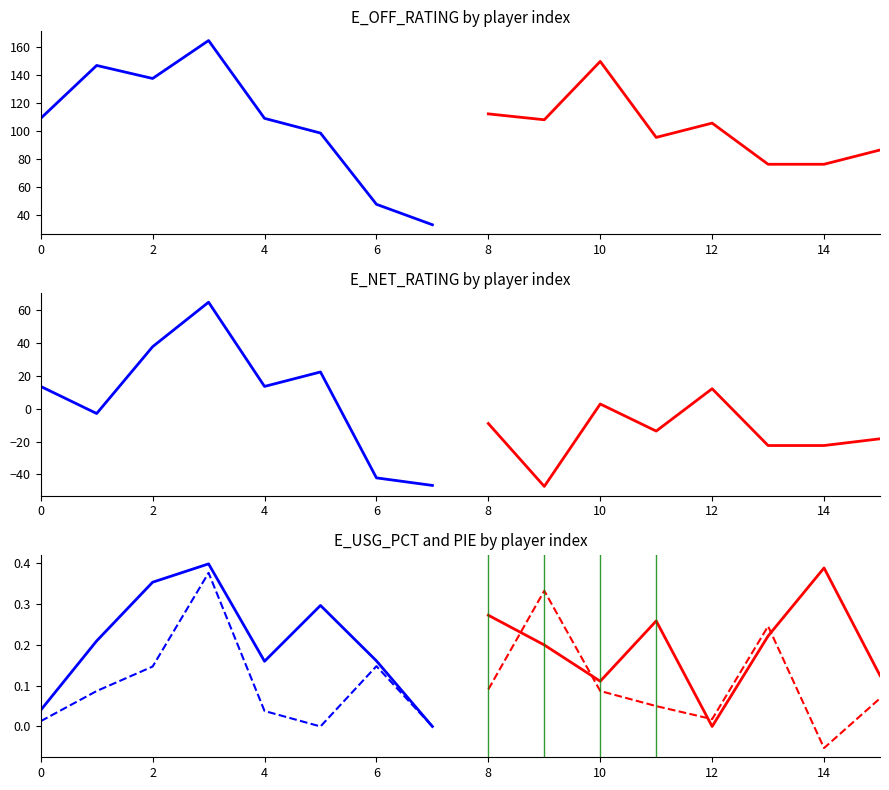

Does the chart display data point markers on the line(s)?

No